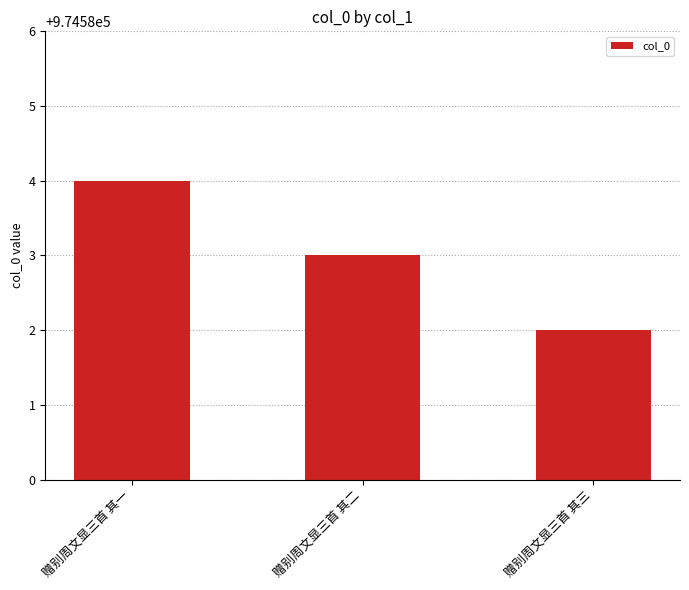

The chart shows a value of 6 at 赠别周文显三首 其一. True or false?

False